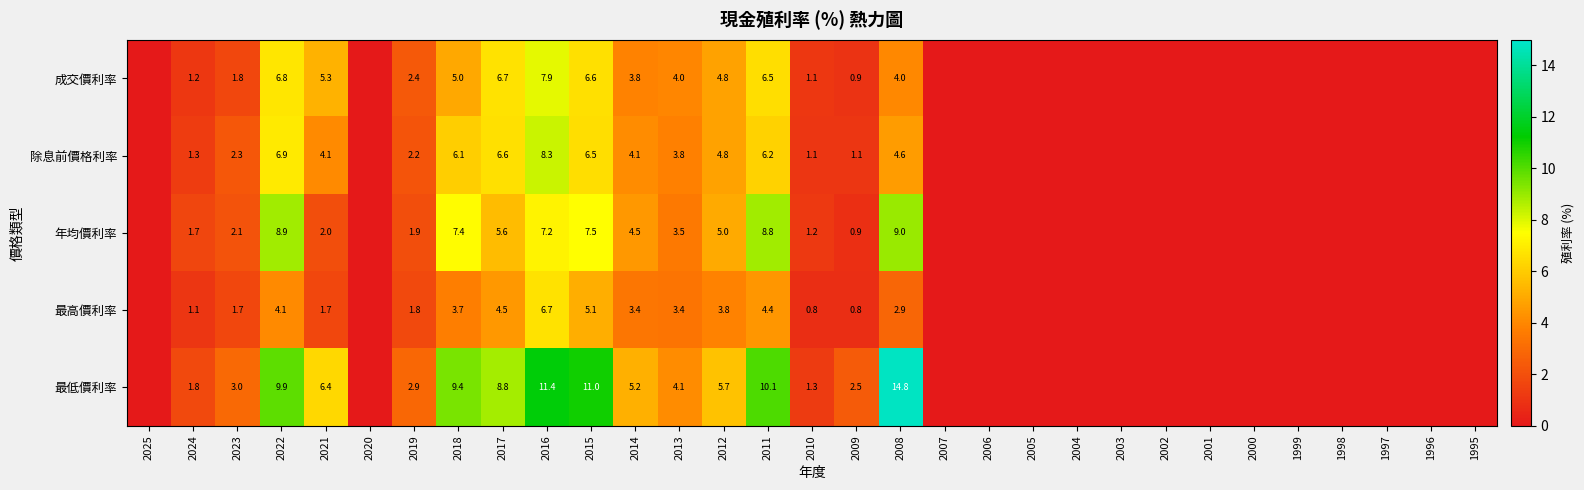

At how many categories does at least one series exceed 13?

1